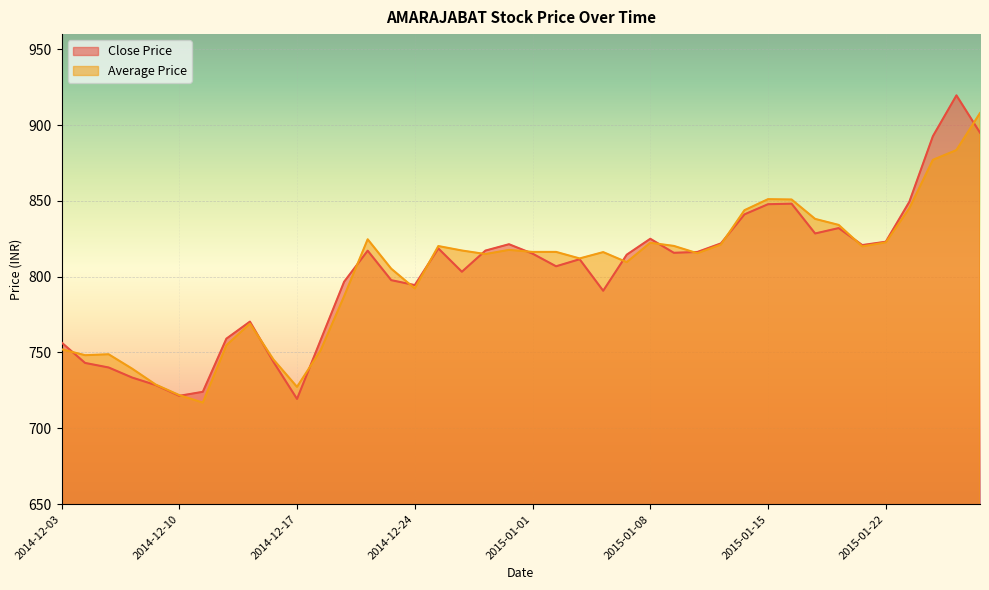

Which has a higher value, 2014-12-29 or 2014-12-22?

2014-12-22